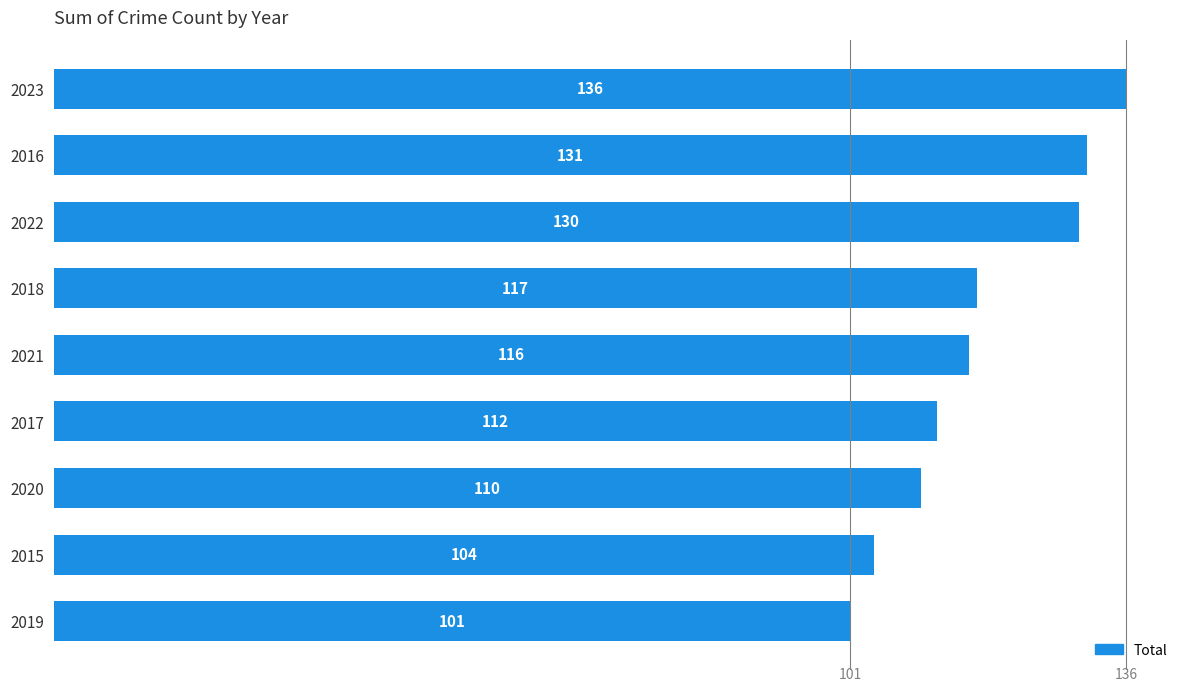

Rank the categories by value from highest to lowest.

2023, 2016, 2022, 2018, 2021, 2017, 2020, 2015, 2019